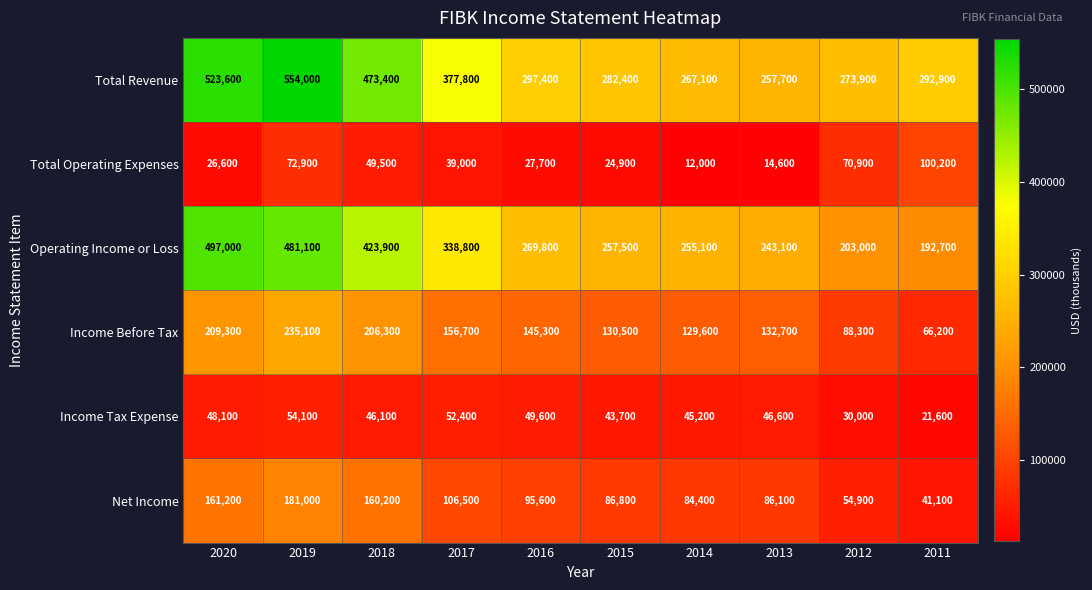

List the series in order of their peak value, highest first.

Total Revenue, Operating Income or Loss, Income Before Tax, Net Income, Total Operating Expenses, Income Tax Expense